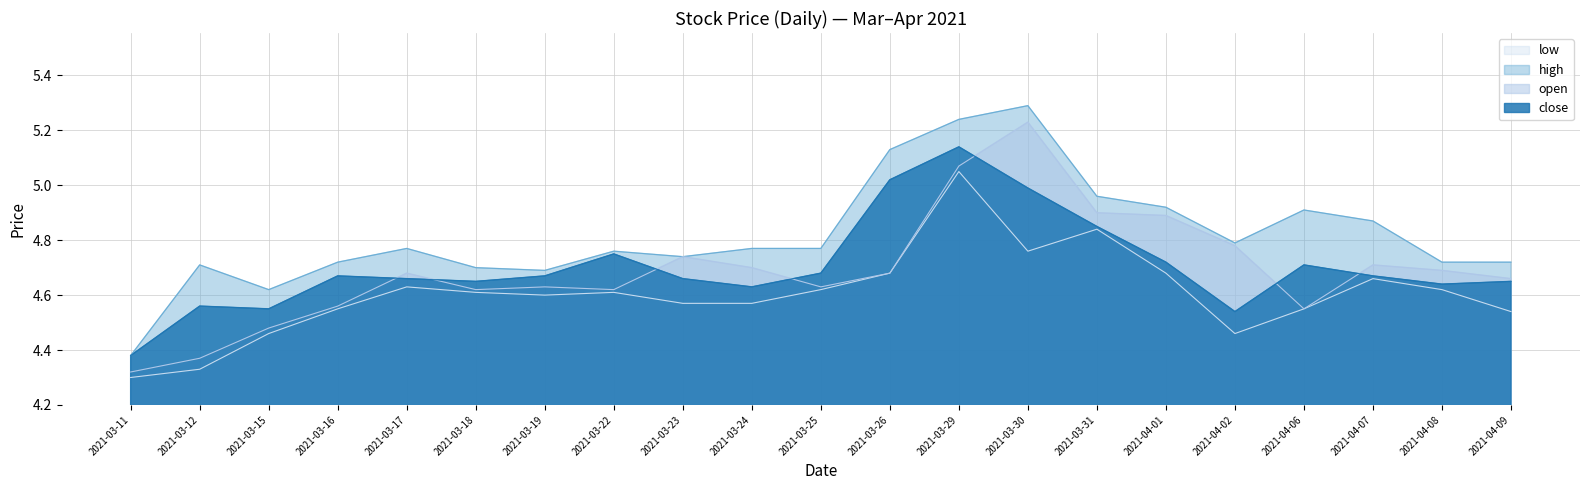

What is the minimum value shown in the chart?

4.3